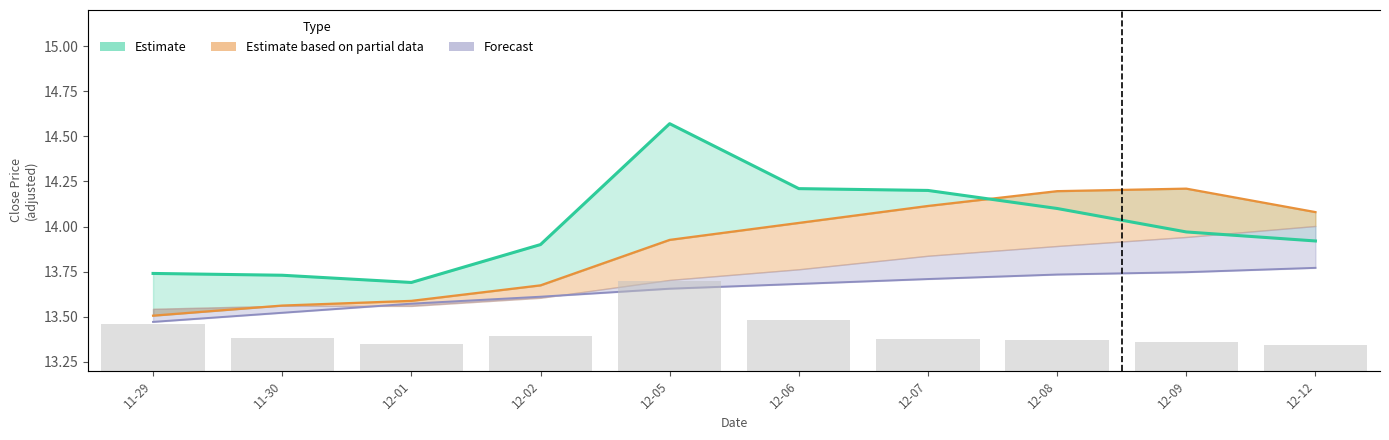

What is the difference between the second highest and minimum values in the volume series?

617099.0